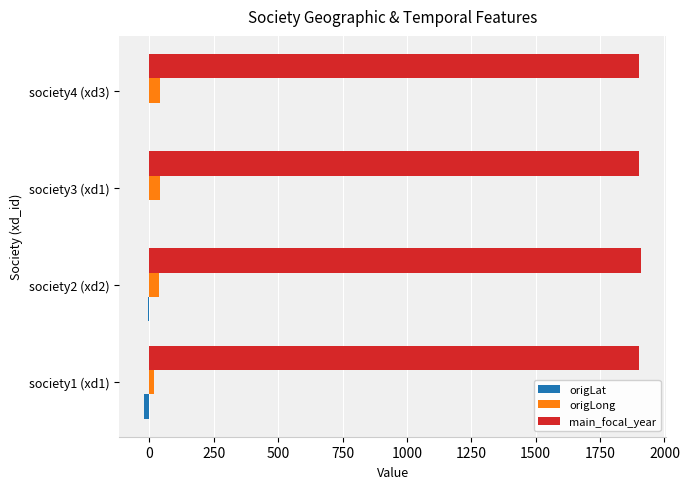

What is the sum of all origLong values?

135